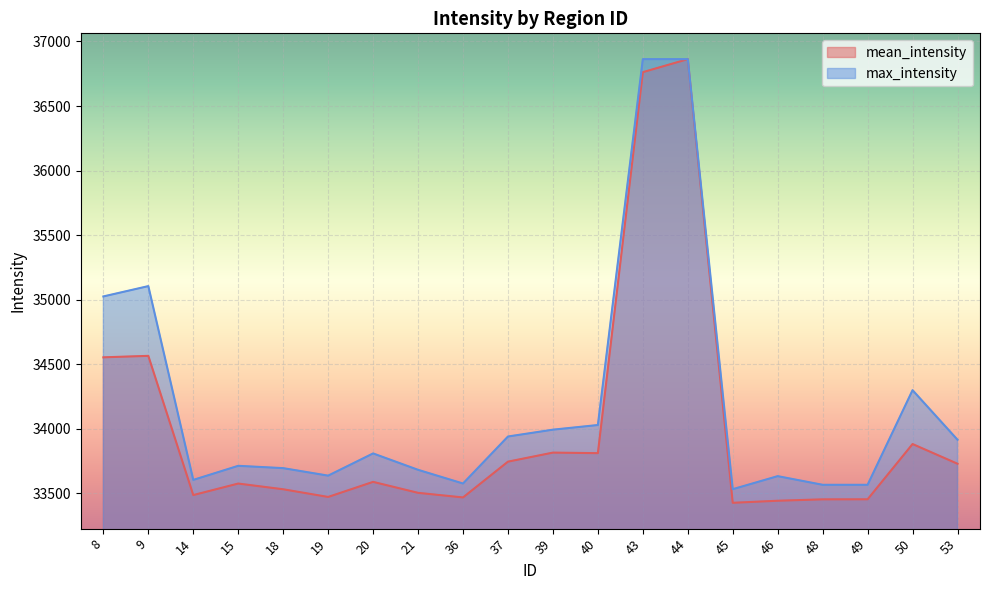

True or false: mean_intensity and max_intensity intersect in this chart.

False